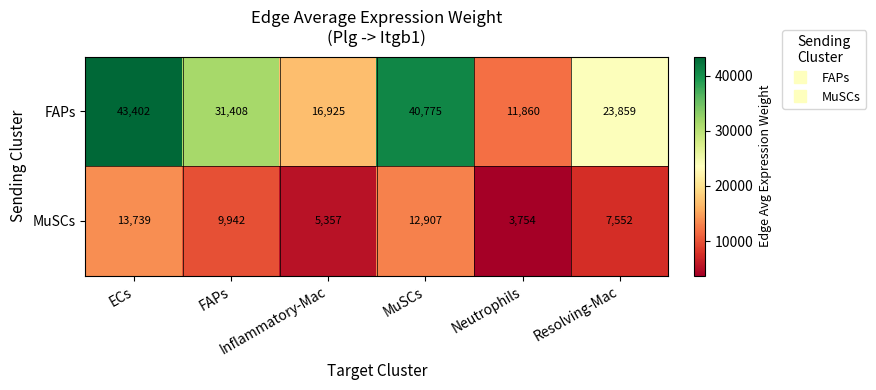

How many categories are shown in the chart?

6